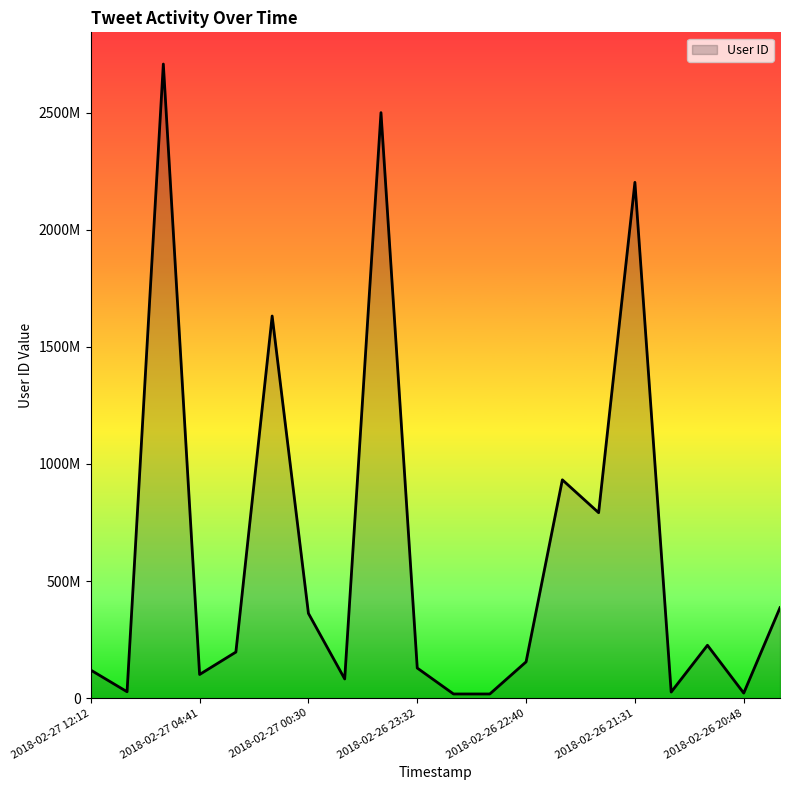

Does the chart have visible grid lines?

No